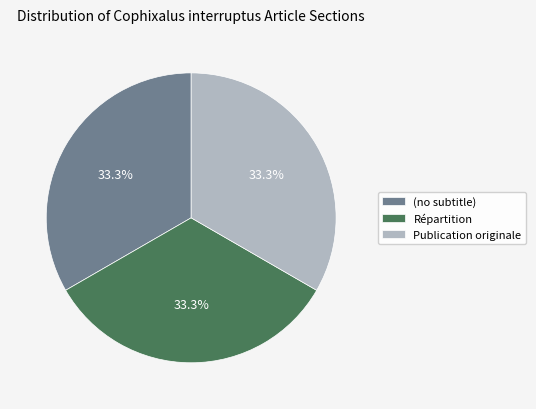

What is the total percentage of (no subtitle) and Publication originale?

66.7%